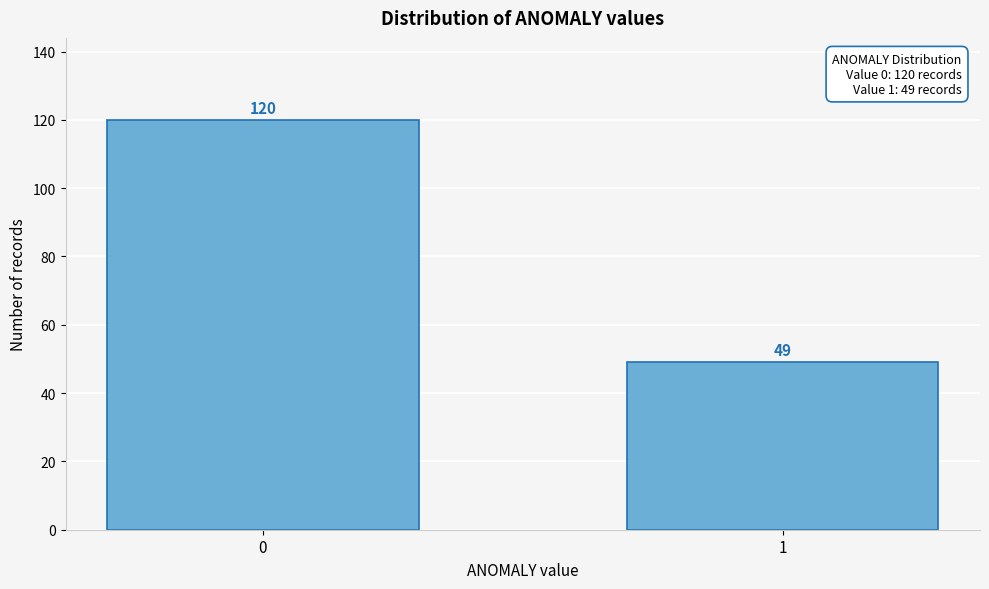

Reading left to right, what are all the values shown in this chart?

0=120	1=49